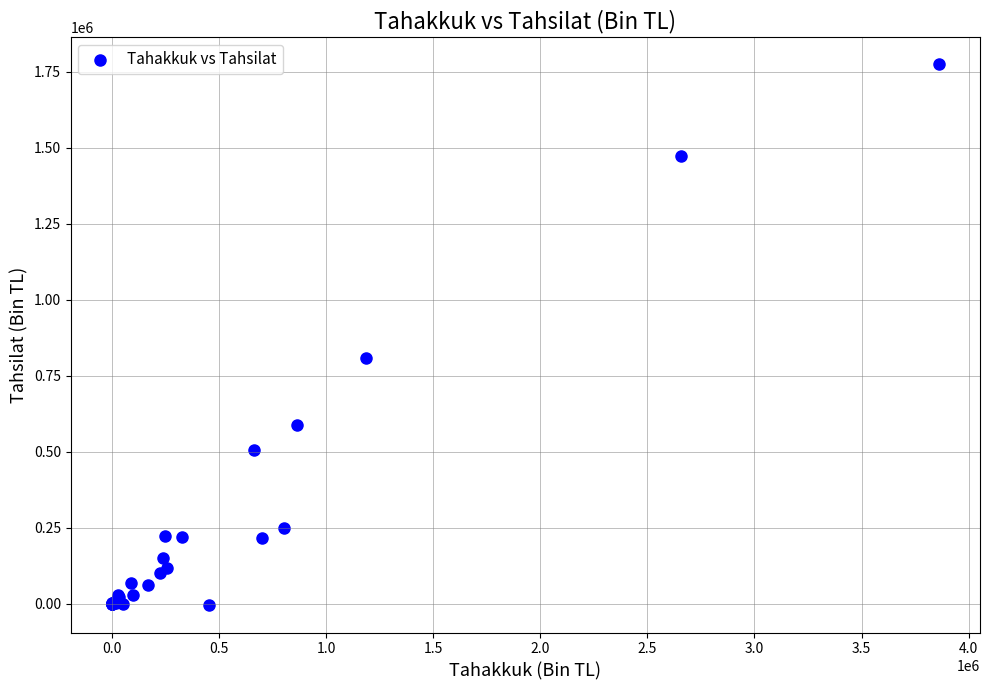

What Y value in the scatter plot is closest to 884598?

808377.0